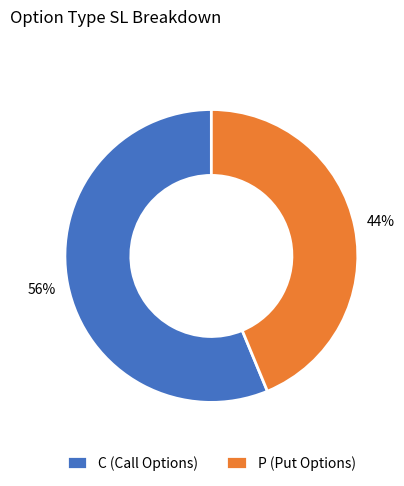

To the nearest percent, what is the average slice percentage?

50%